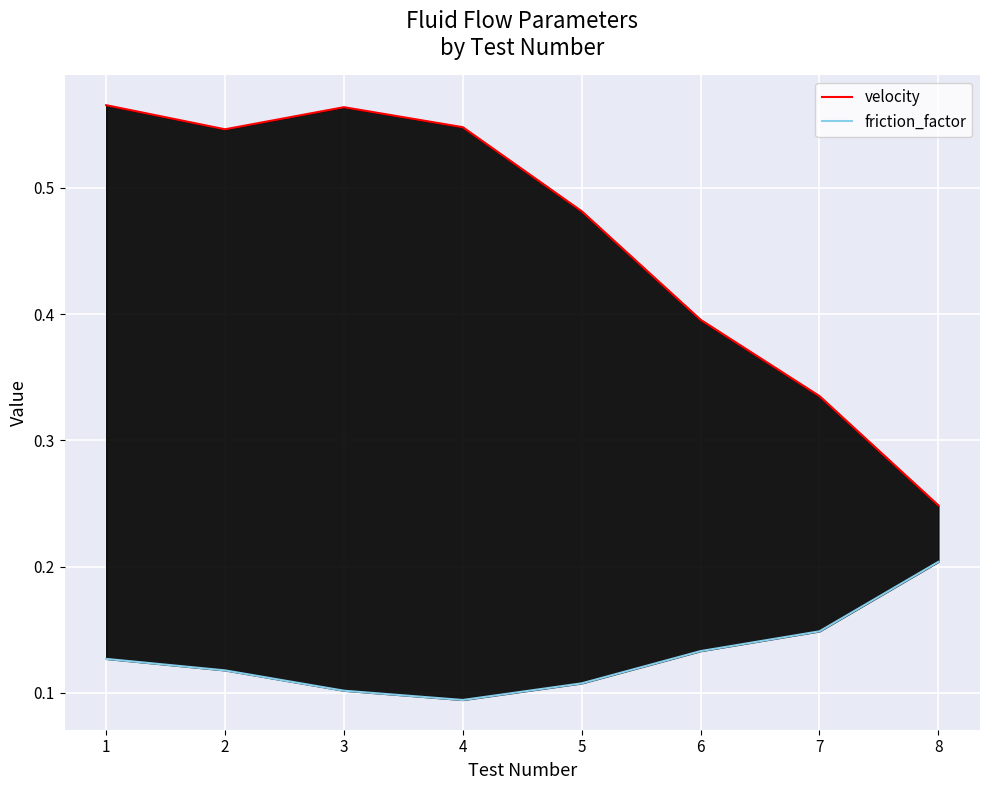

Where is friction_factor nearest to the value 0?

4